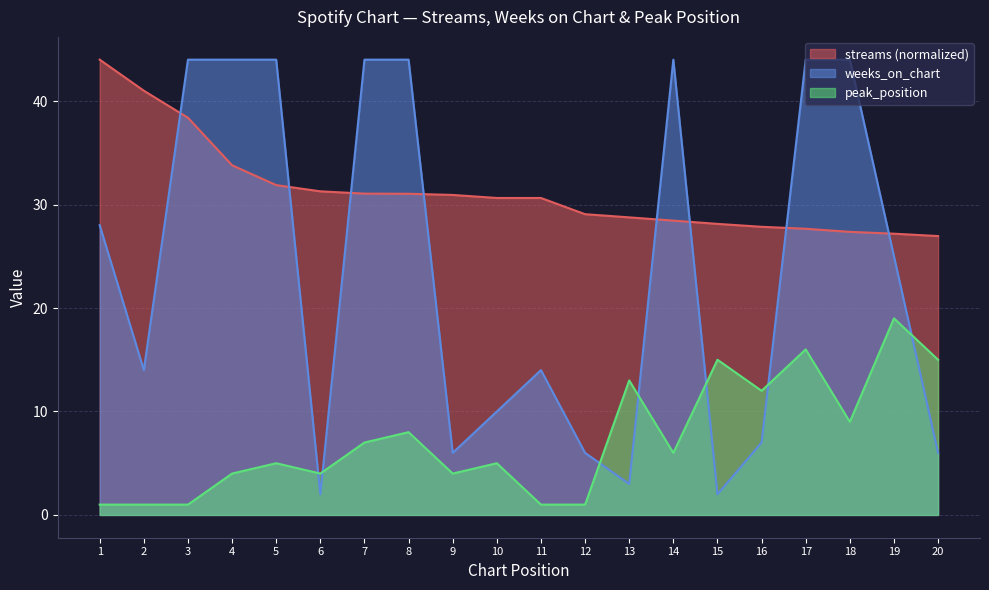

What is the highest value of the peak_position series?

19.0